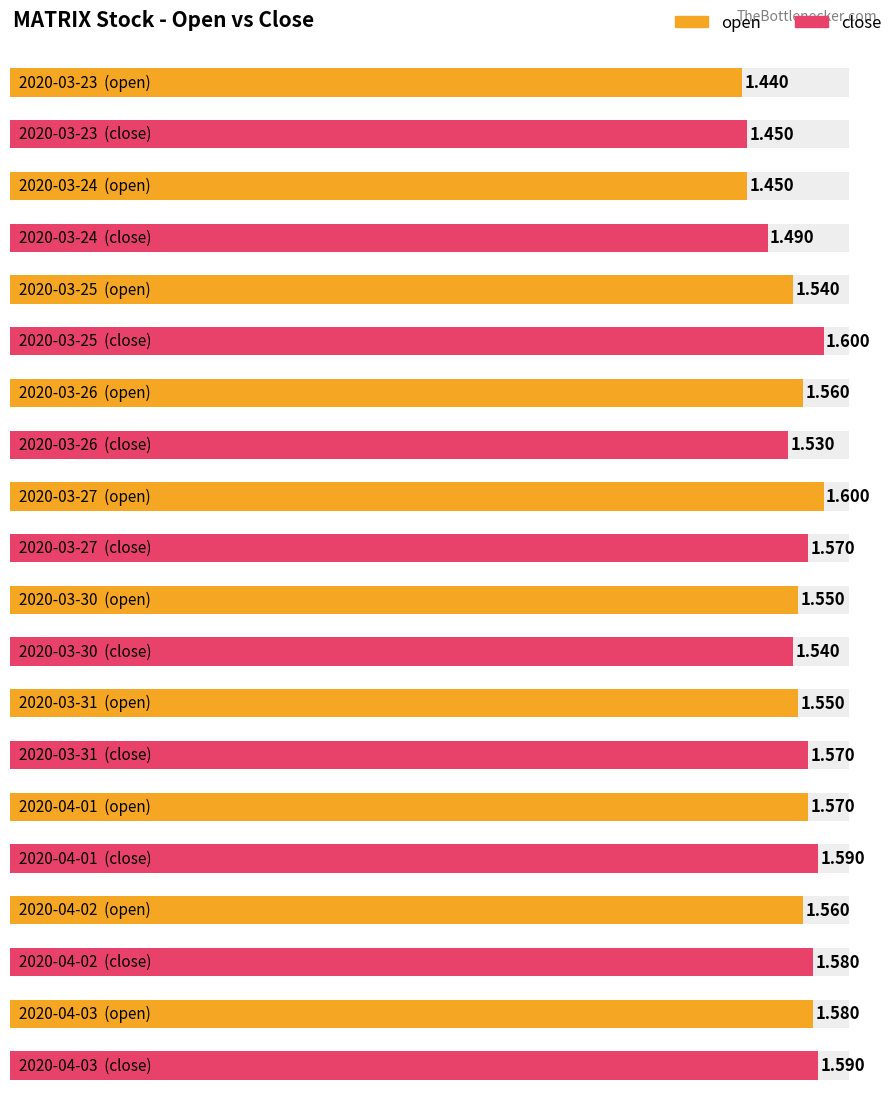

What is the total value across all series at 2020-04-02?

3.1